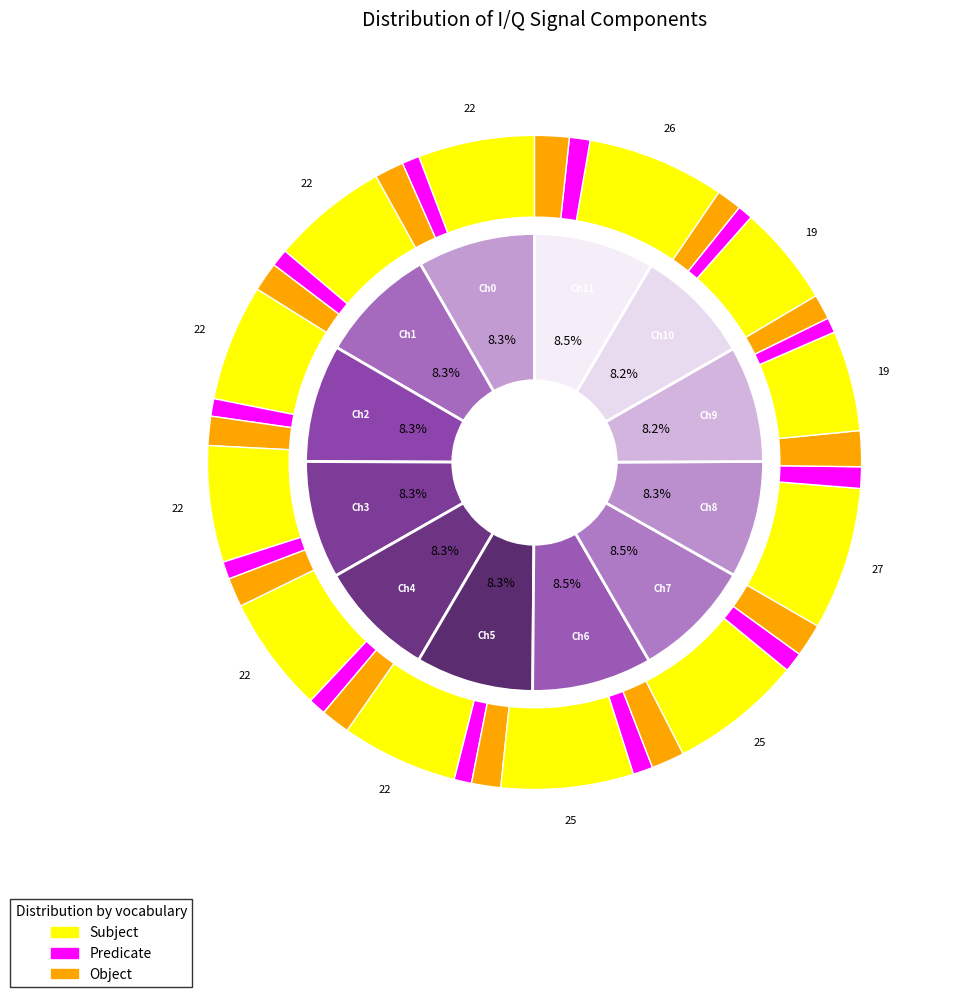

How many segments does this pie chart have?

12